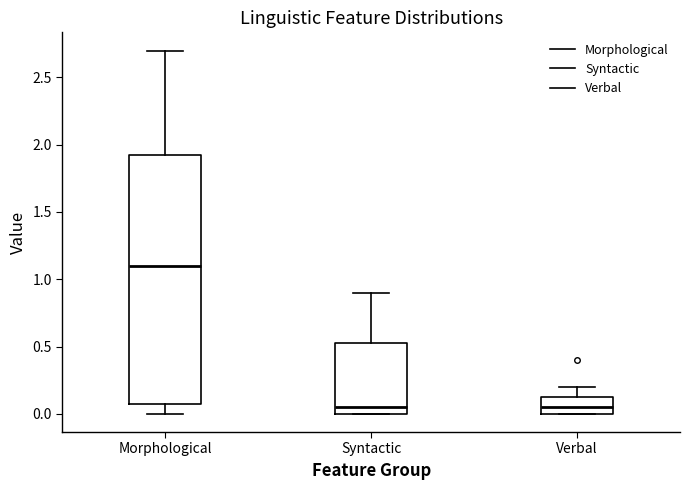

Comparing the boxes themselves (not the whiskers), which one is the tallest?

Morphological